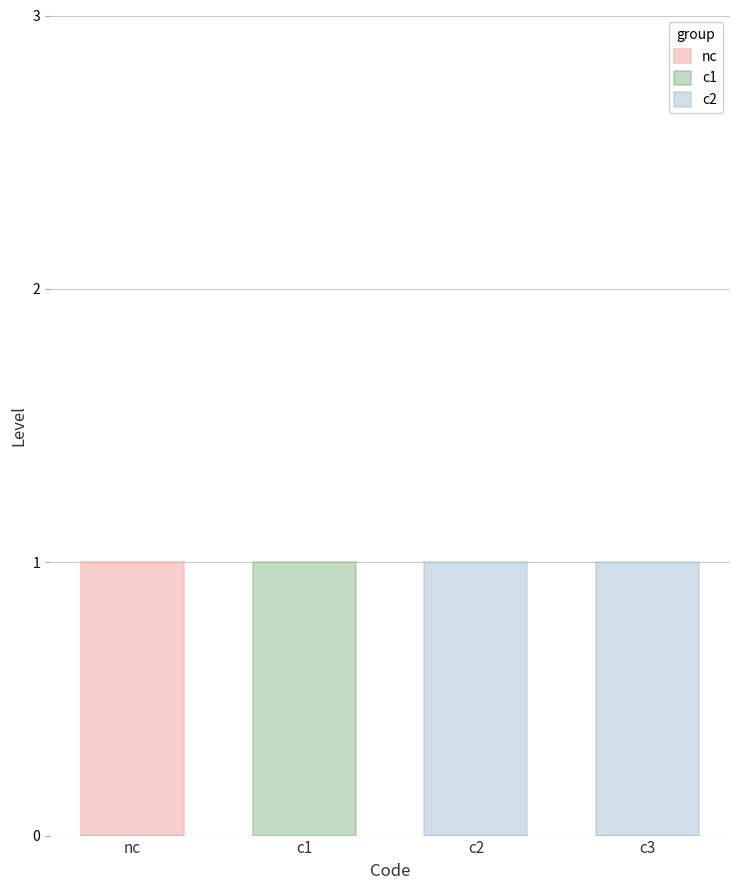

List the labels in order of c2 value, largest first.

c2, c3, nc, c1